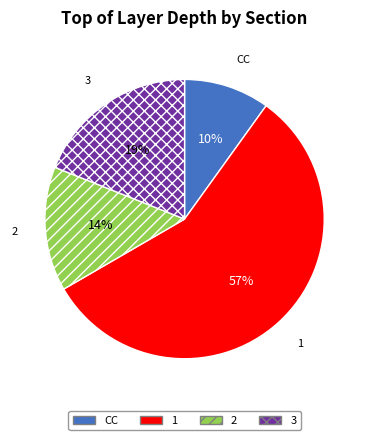

Rank the categories by value from lowest to highest.

CC, 2, 3, 1